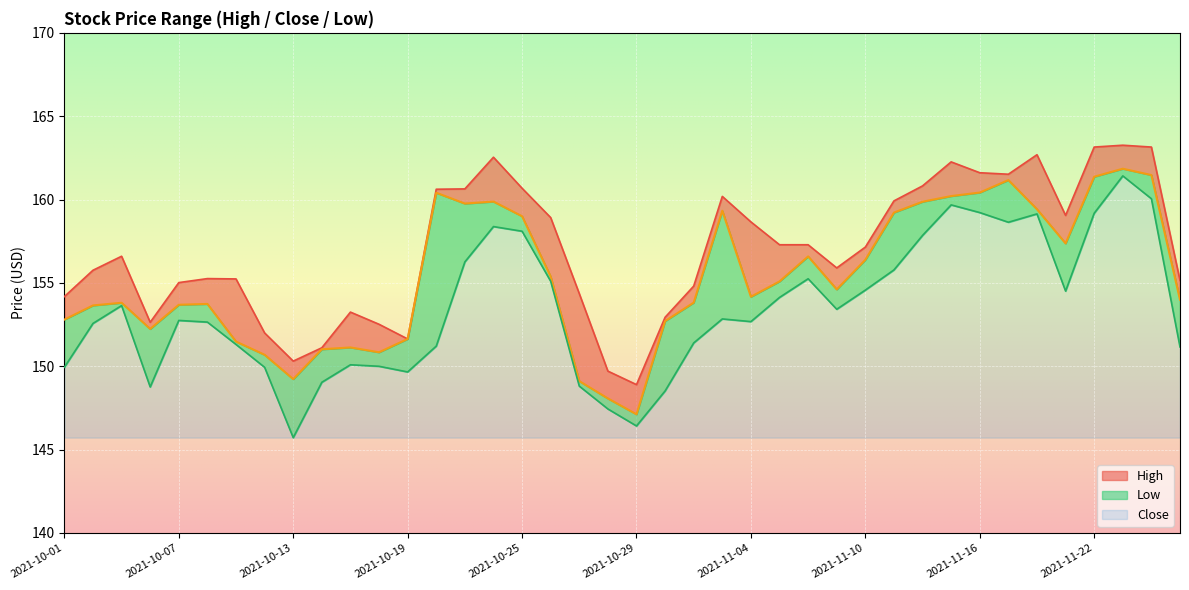

How many lines are shown in the chart?

3